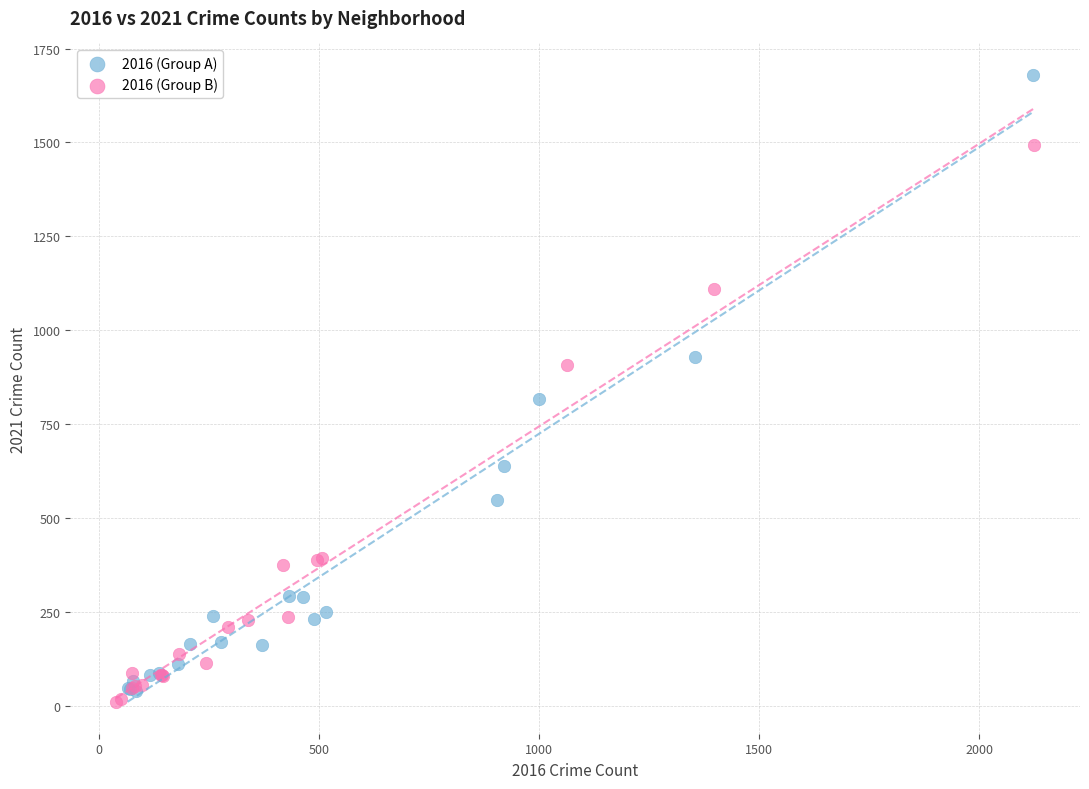

Which series has the largest Y range (max minus min)?

2016 (Group A)